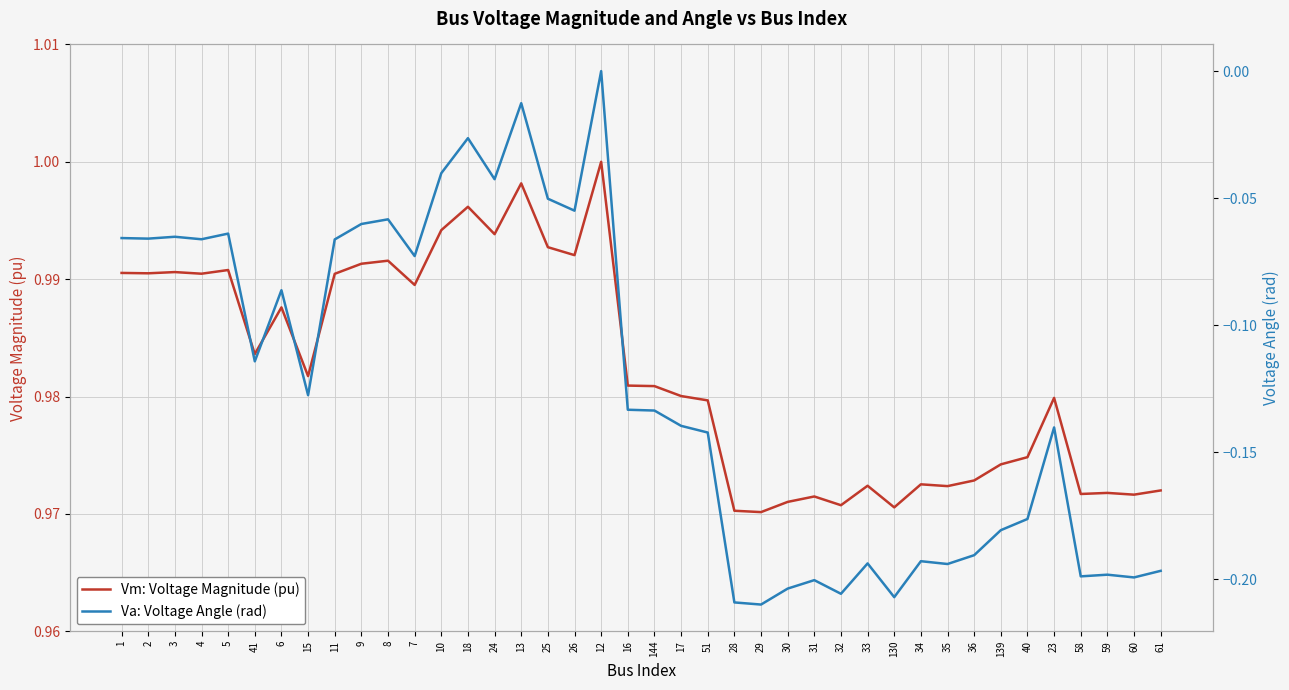

What are all the series names shown in the legend?

Vm: Voltage Magnitude (pu), Va: Voltage Angle (rad)